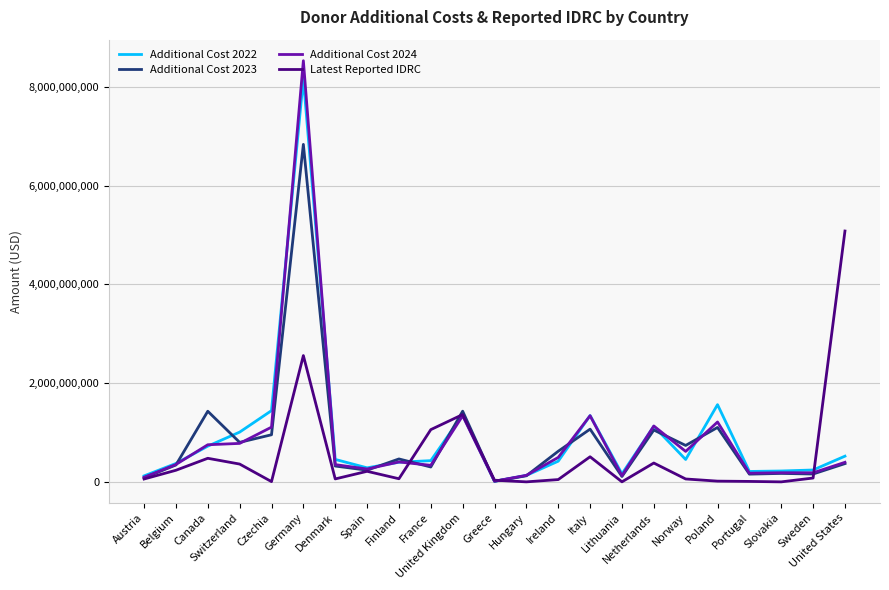

What is the maximum value shown in the chart?

8526679898.3